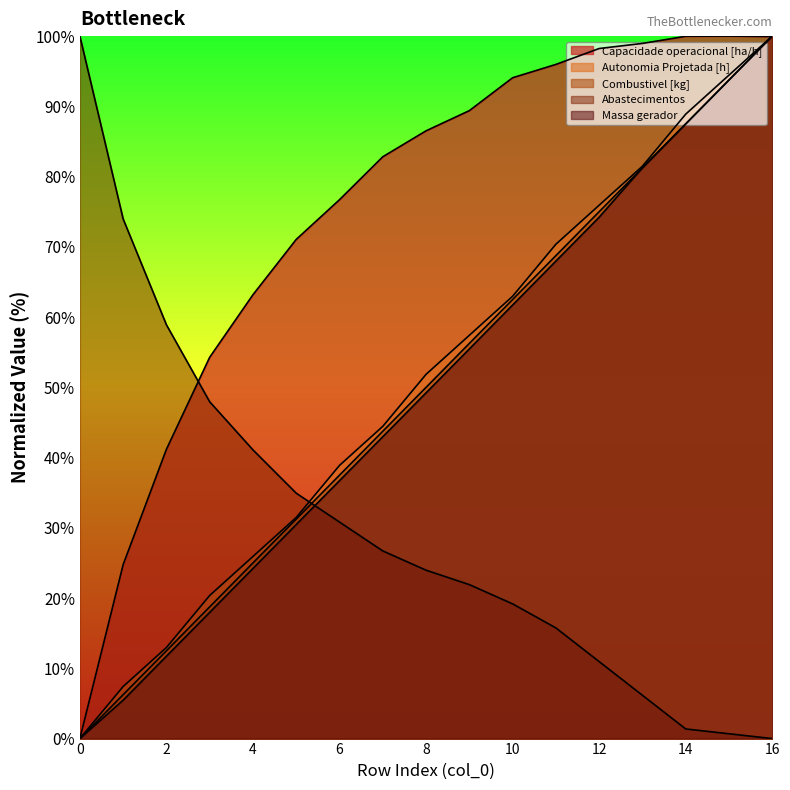

Does the chart display data point markers on the line(s)?

No